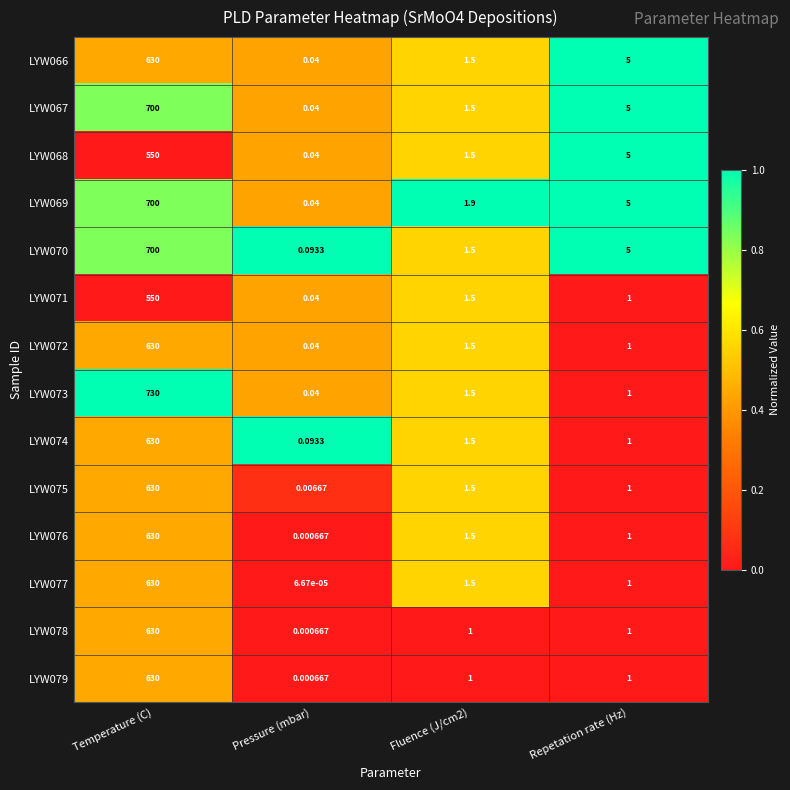

Count the number of data series in this chart.

14